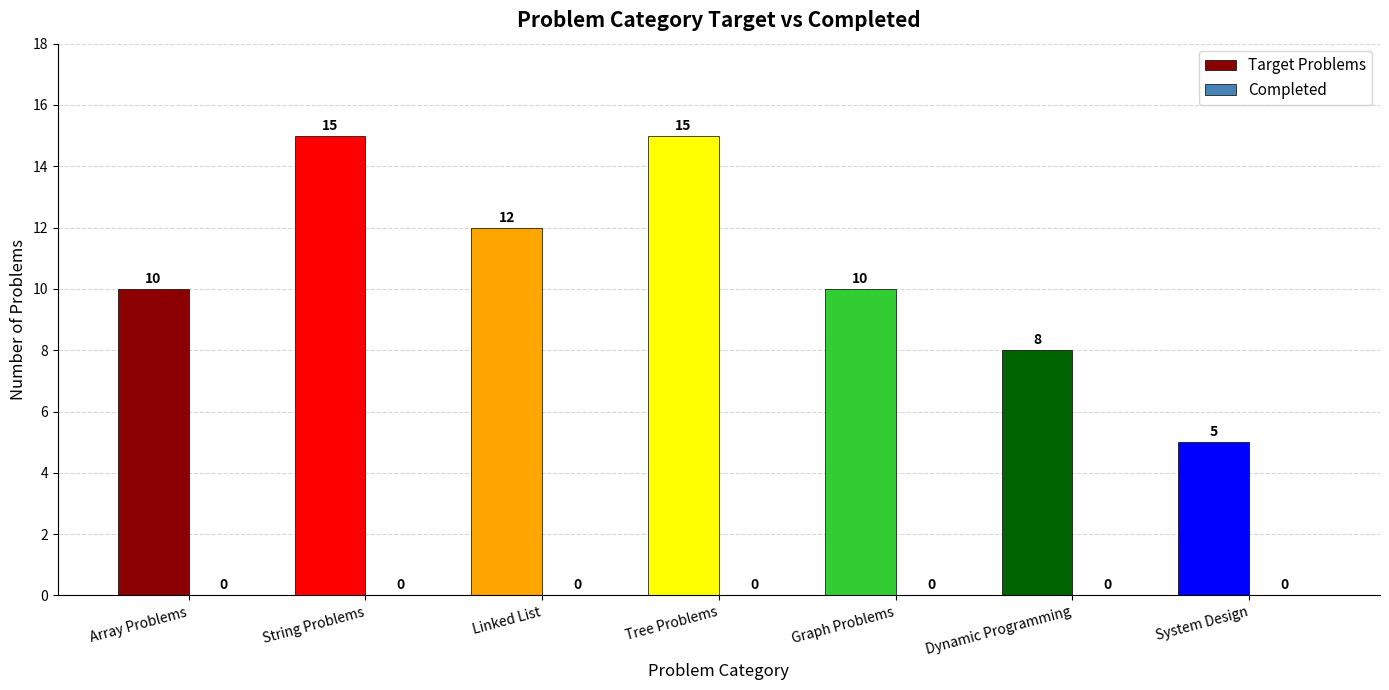

What is the label of the 5th bar from the left?

Graph Problems